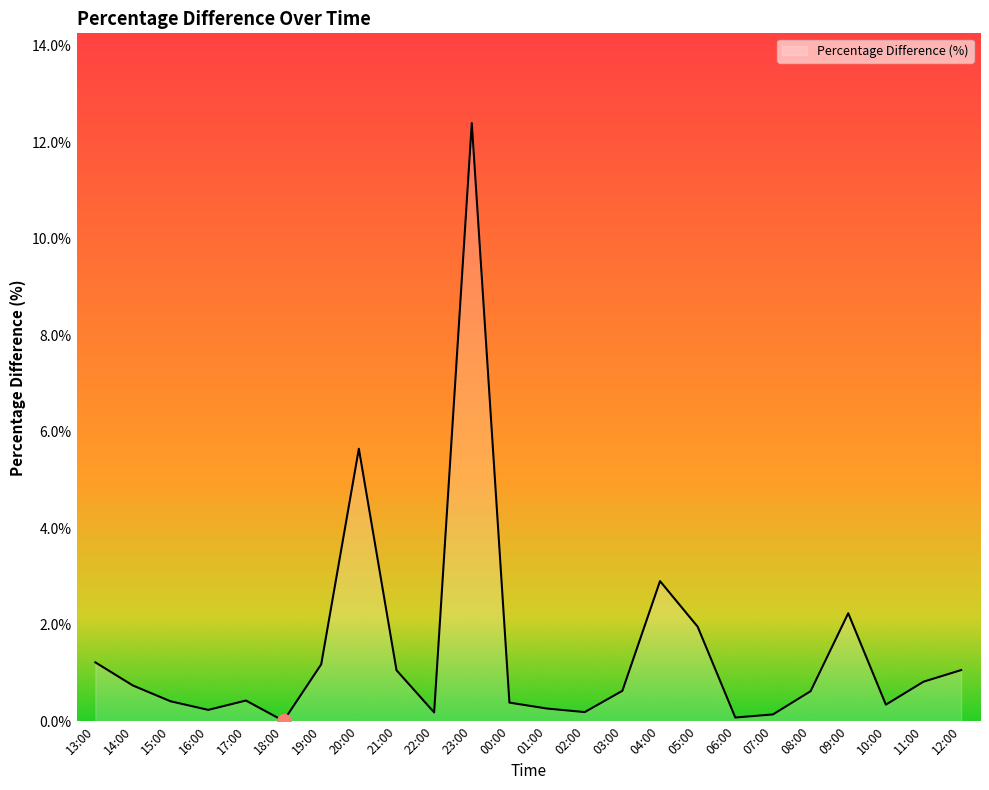

What is the change in value from 17:00 to 20:00?

+5.2